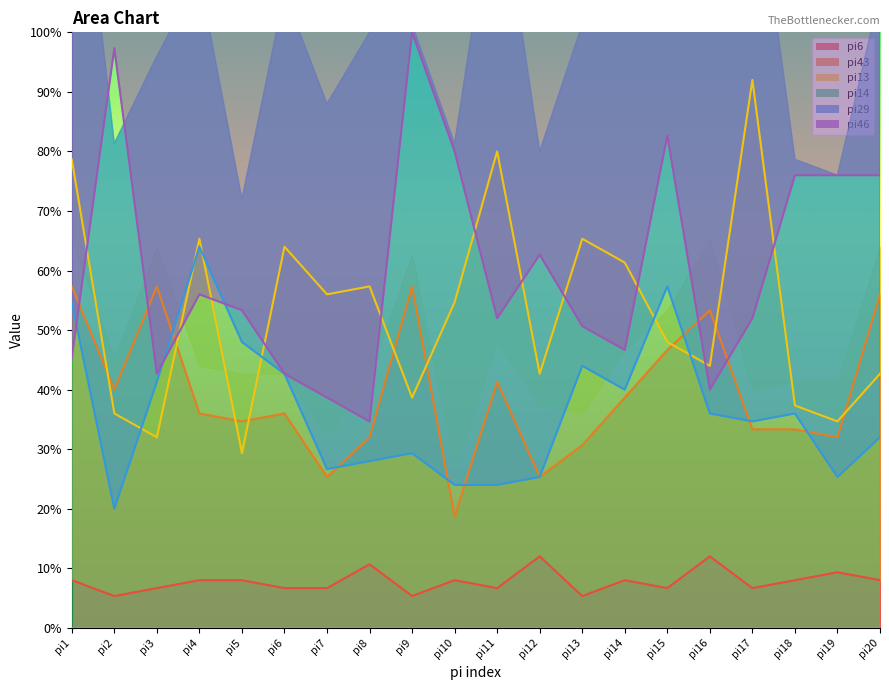

At which label does pi29 reach its minimum?

pi2